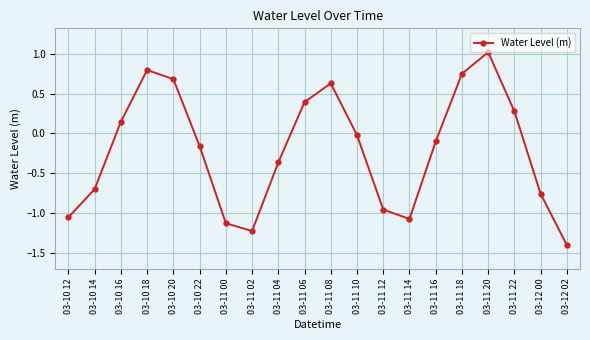

How many points are higher than both their immediate neighbors (excluding endpoints)?

3